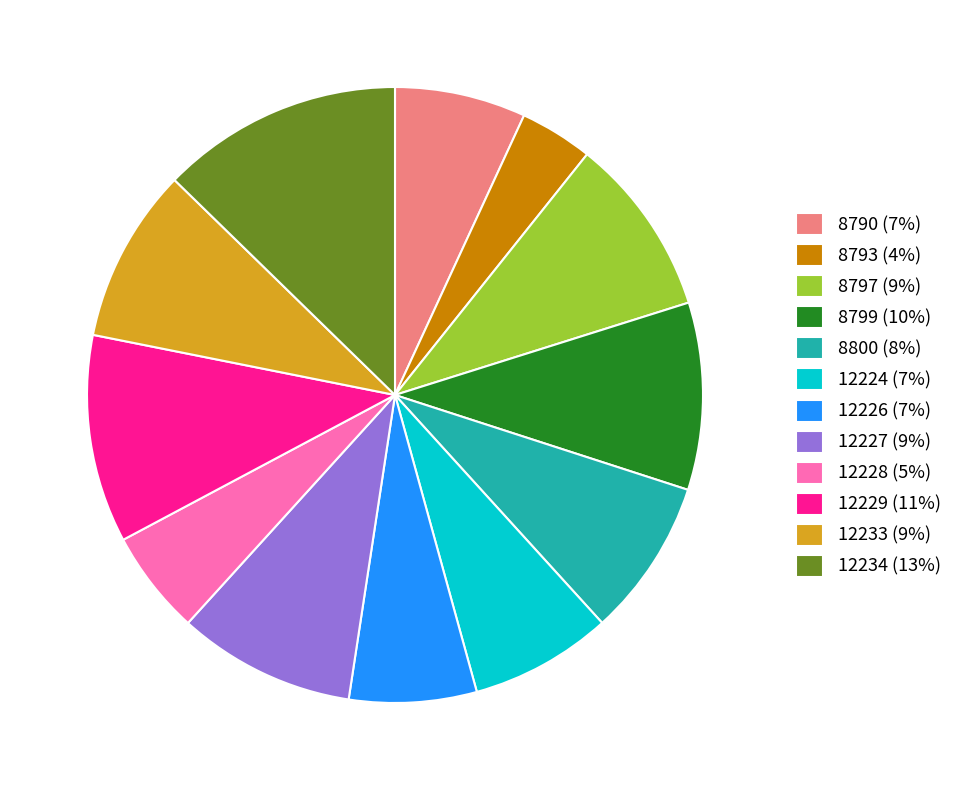

What is the ratio of the value at 12233 (9%) to the value at 8800 (8%)?

1.1